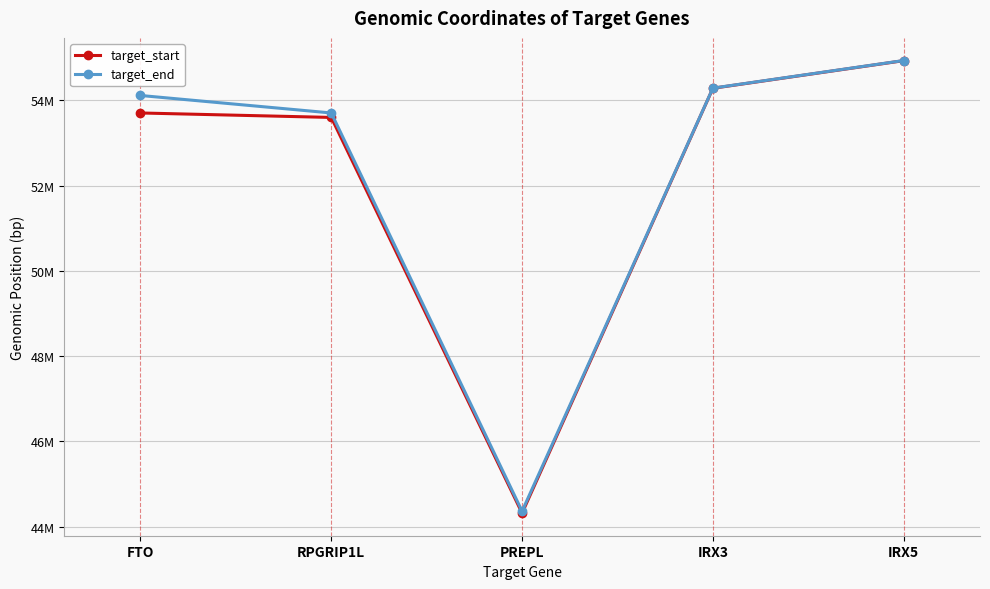

What are all the series names shown in the legend?

target_start, target_end